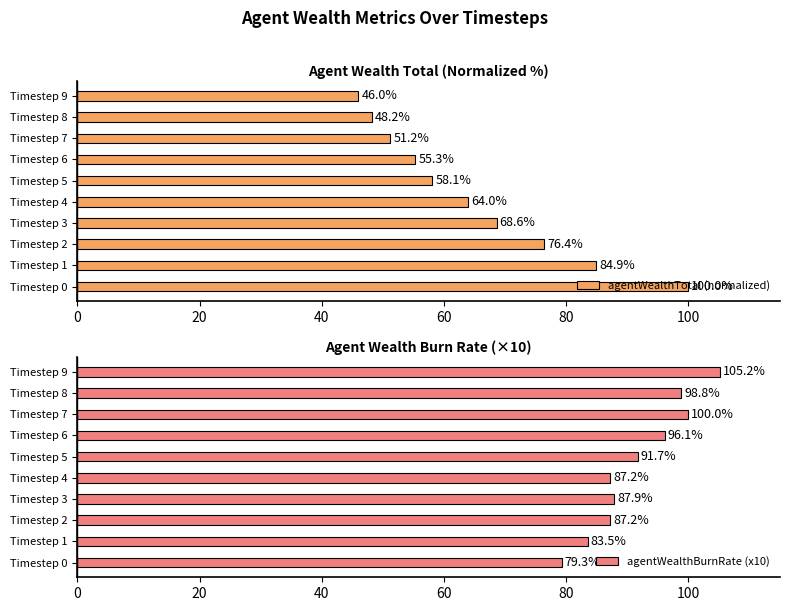

At which label does agentWealthTotal (normalized) reach its peak?

Timestep 0